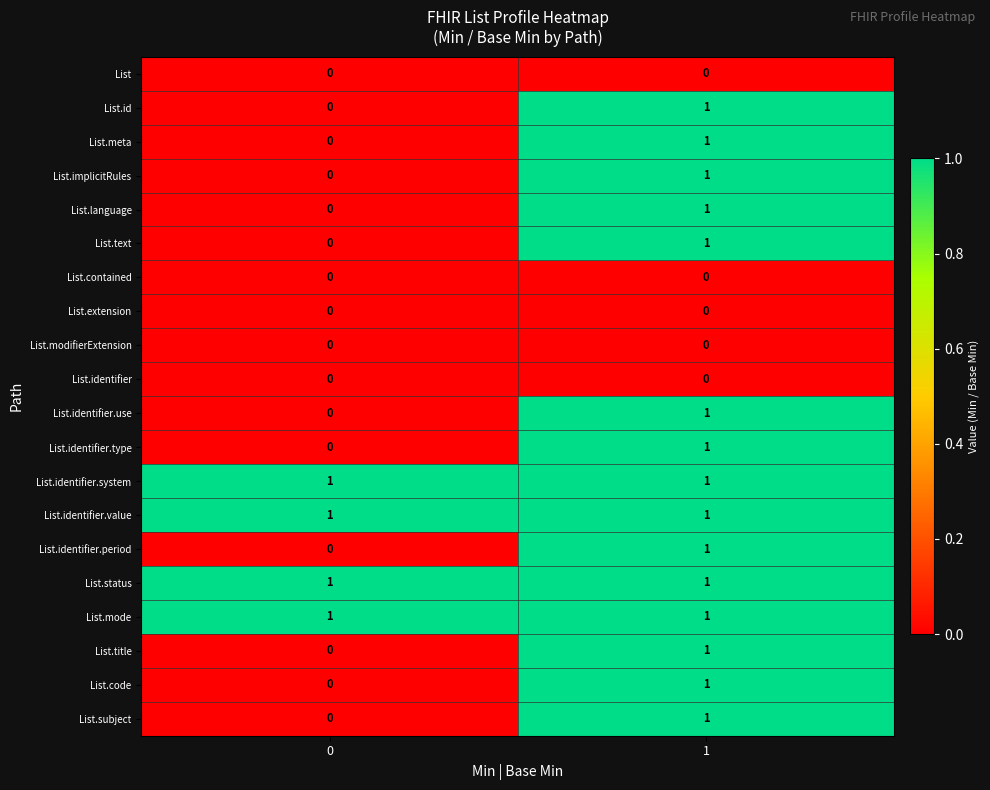

What is the total value across all series at 0?

4